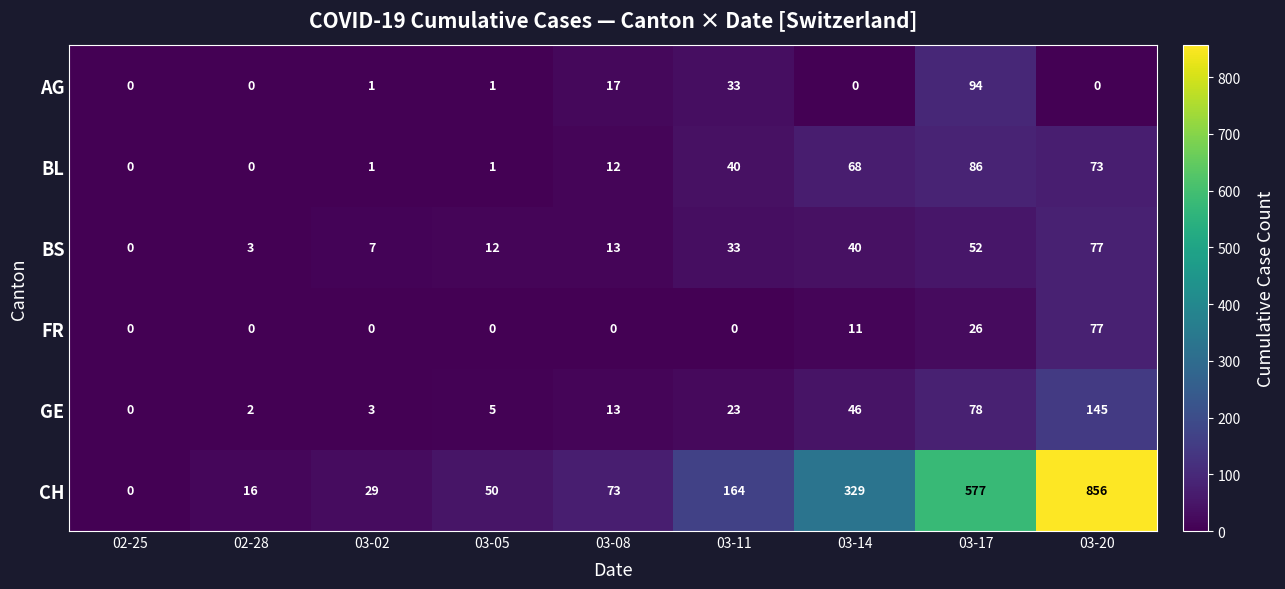

What is the difference between the highest and lowest values at 02-28?

16